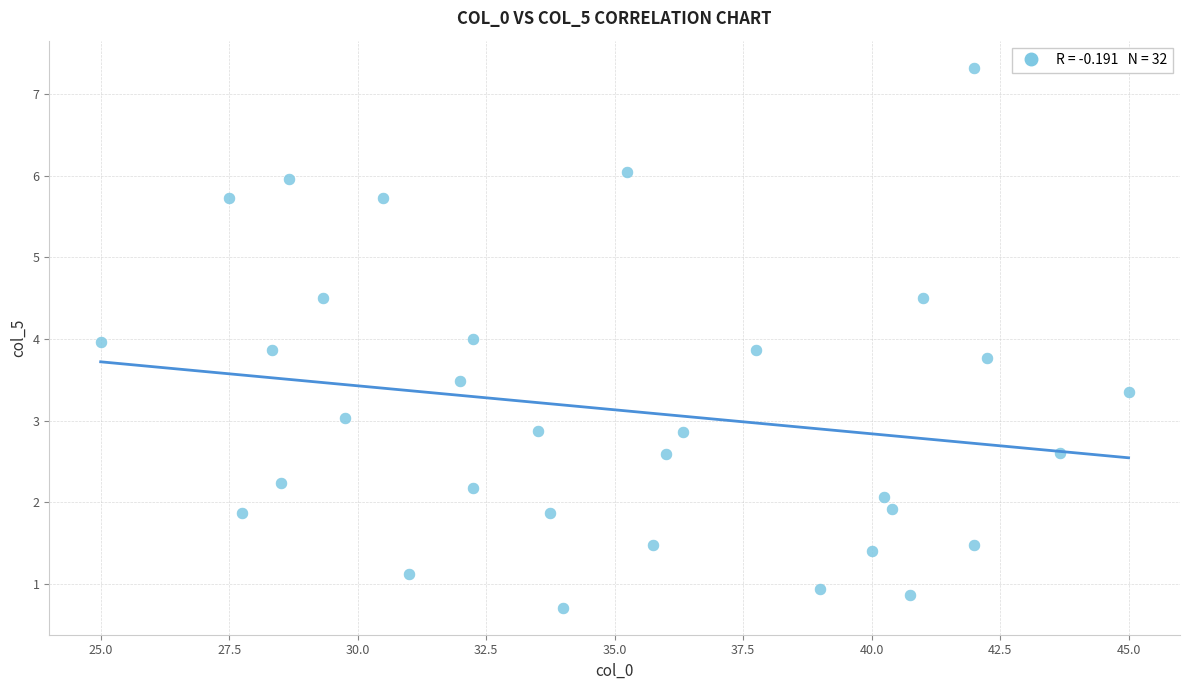

What is the range of Y values (max minus min)?

6.6